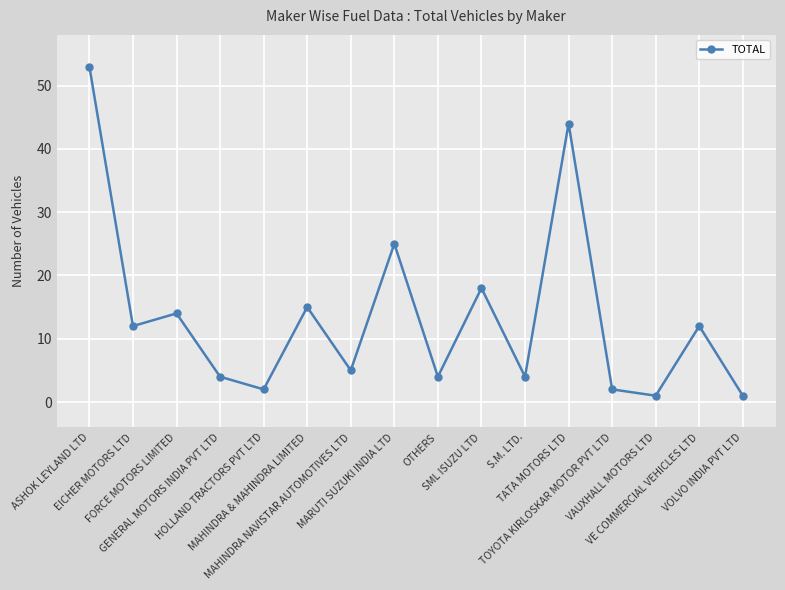

How many interior local peaks (higher than both neighbors) does the data have?

6